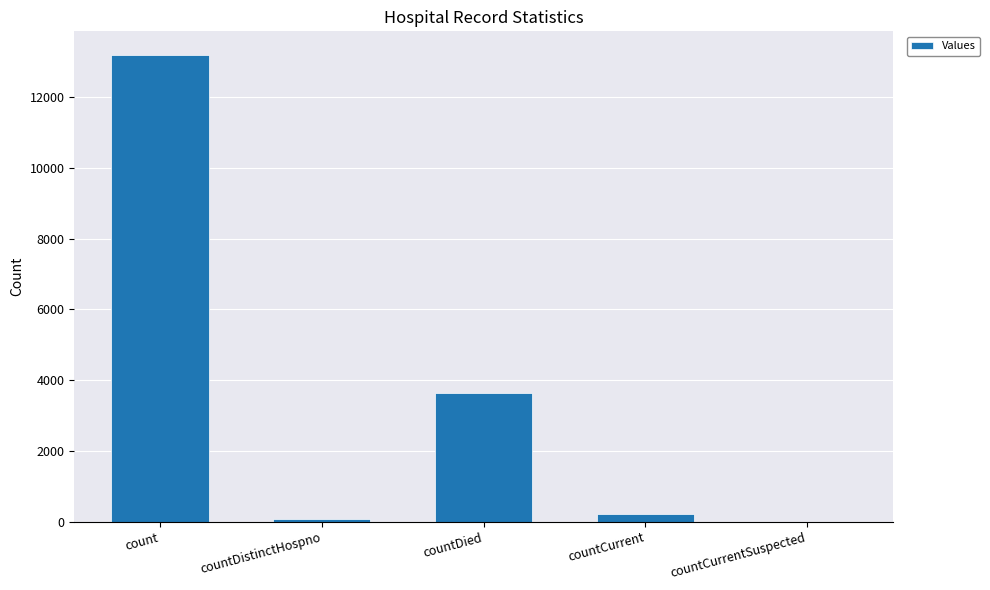

How many categories are shown in the chart?

5